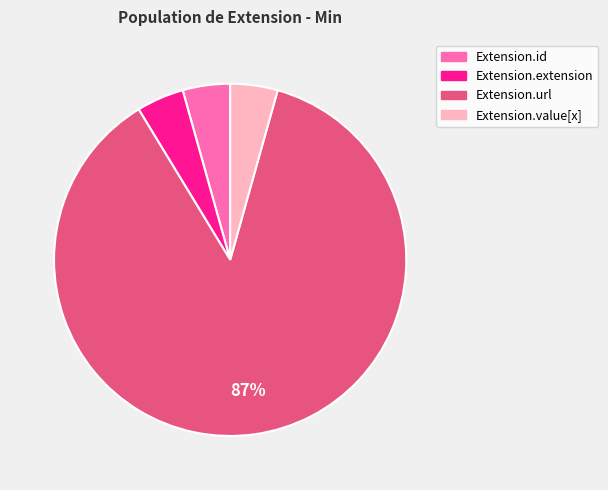

Combined, do Extension.id and Extension.url account for over 50%?

Yes